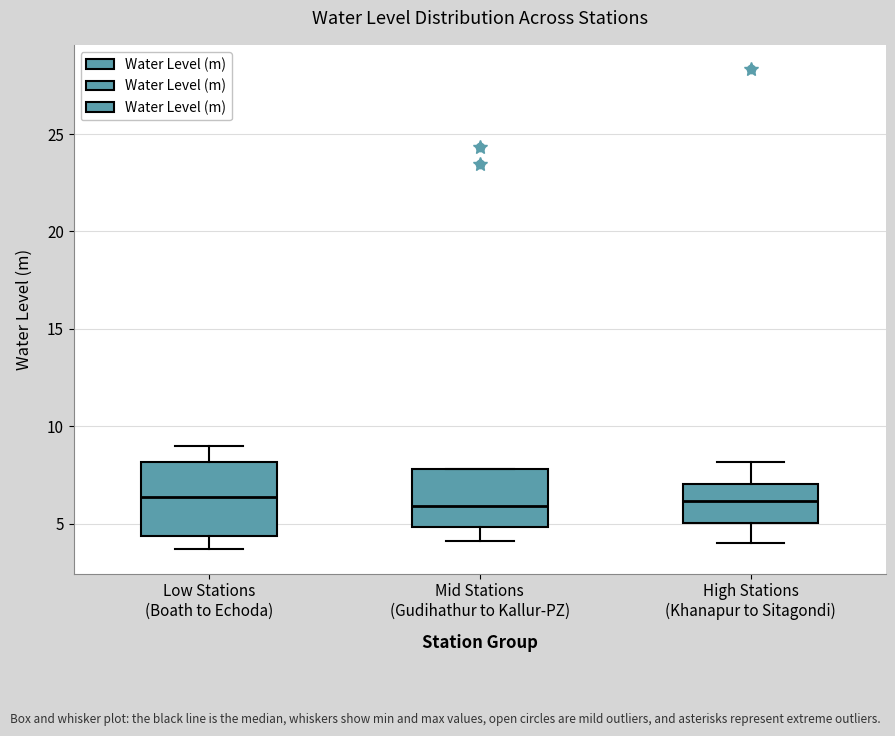

Where is the lower edge of the box for Low Stations (Boath to Echoda) on the y-axis? The values are not printed on the chart, so give them approximately, as read against the axis.

4.5